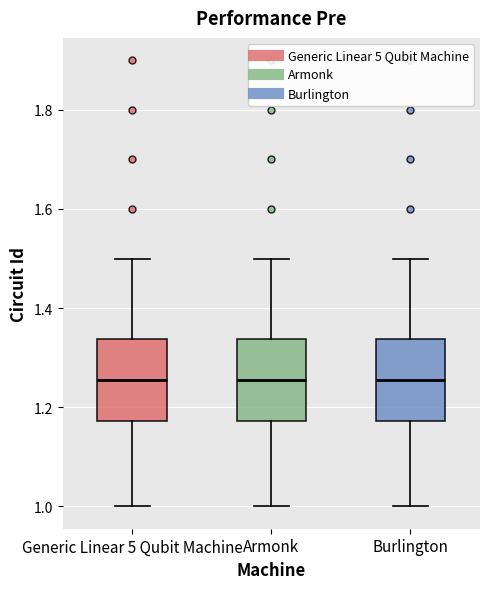

Reading left to right, read every box against the y-axis: the position of its median line, the range the box covers, and the ends of its whiskers. The values are not printed on the chart, so give them approximately, as read against the axis.

Generic Linear 5 Qubit Machine: median 1.26, box 1.18 to 1.34, whiskers 1.00 to 1.50
Armonk: median 1.26, box 1.18 to 1.34, whiskers 1.00 to 1.50
Burlington: median 1.26, box 1.18 to 1.34, whiskers 1.00 to 1.50